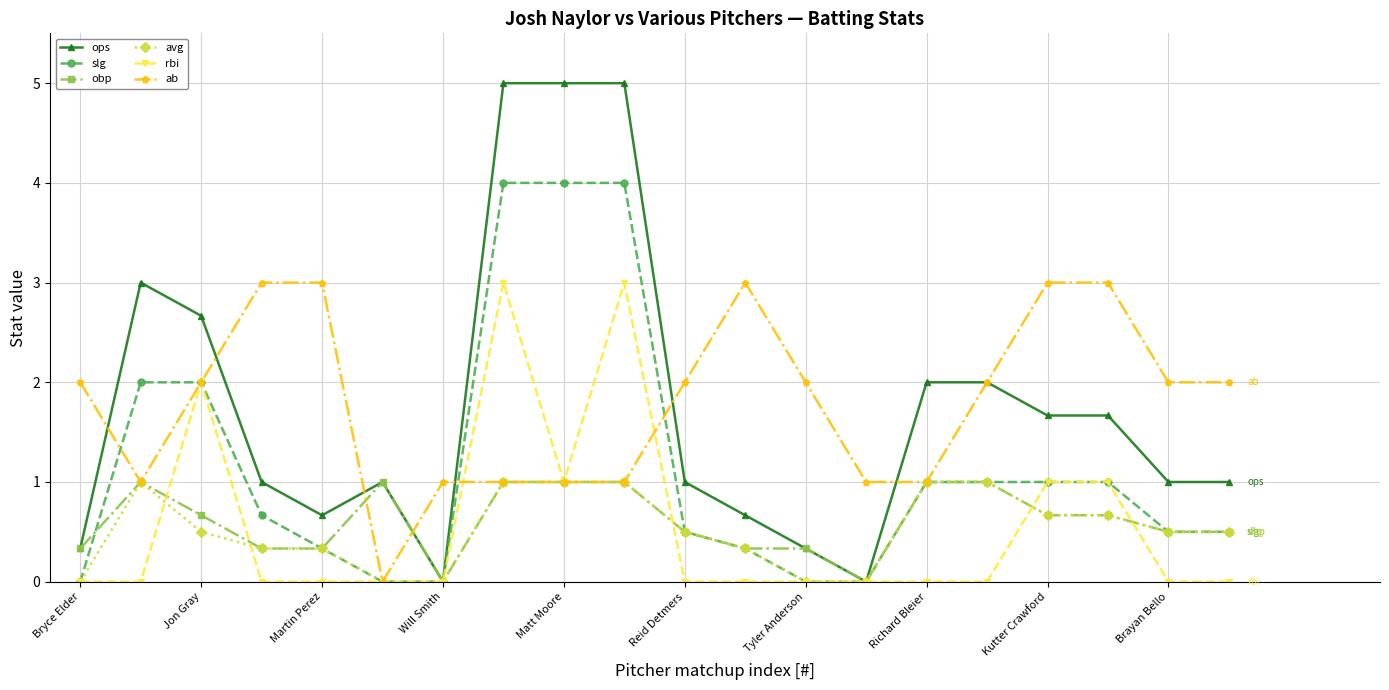

What is the greatest value displayed?

5.0